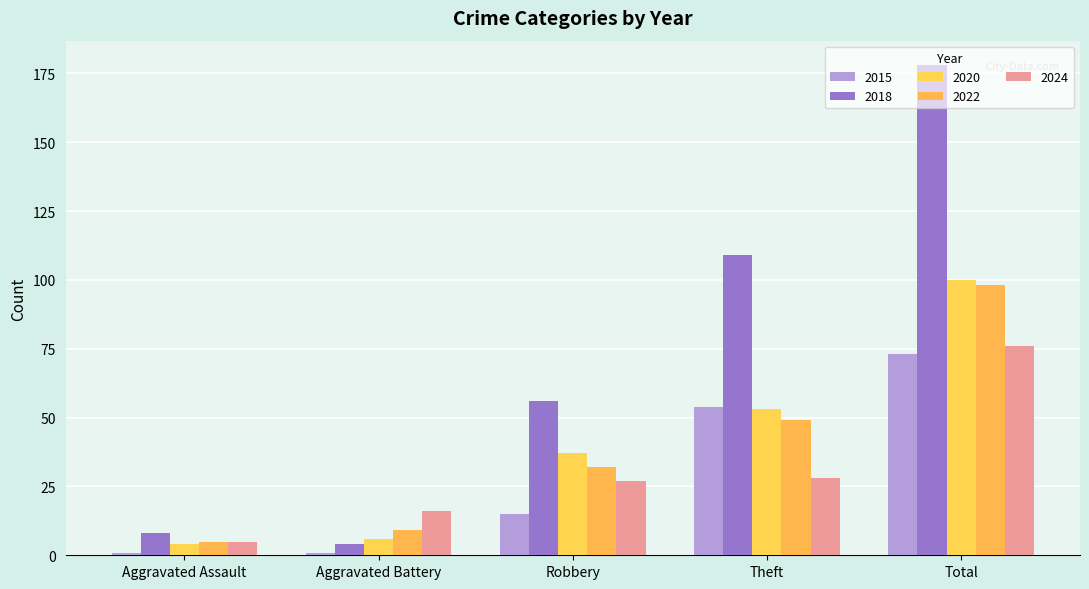

What position from the right is Aggravated Assault?

5